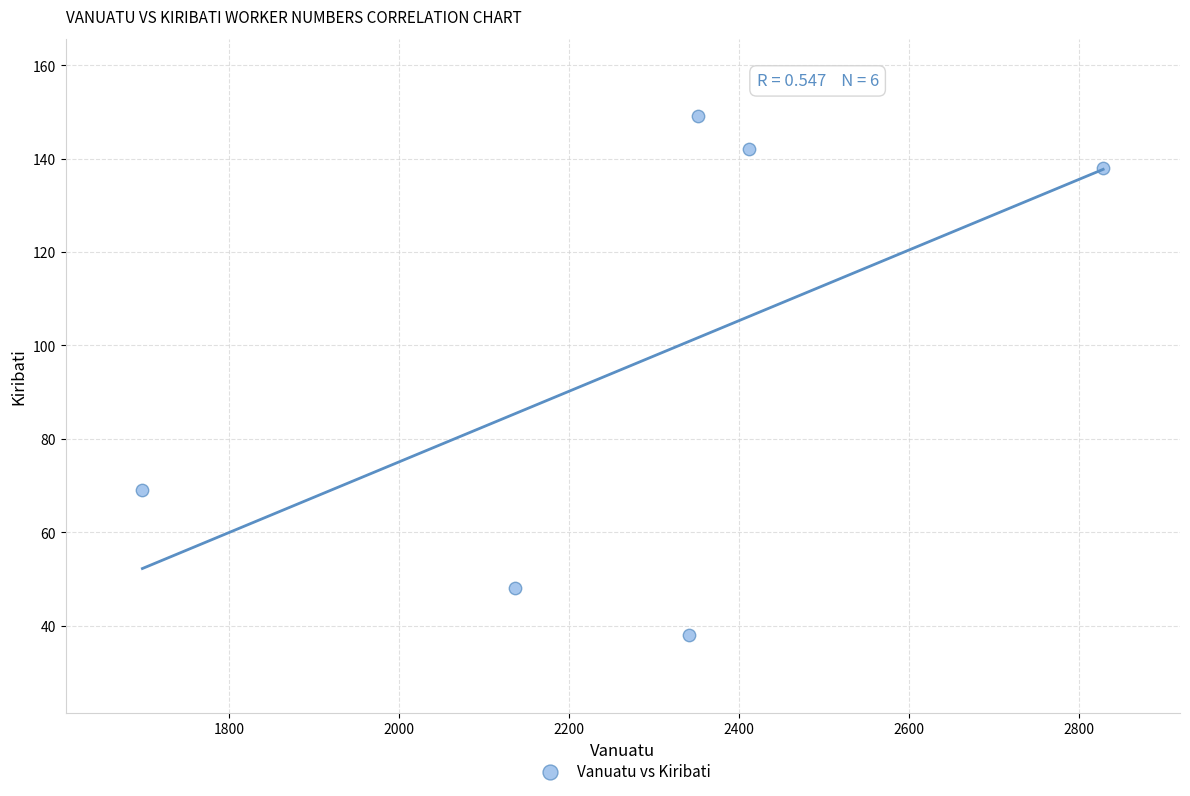

What is the average Y value?

97